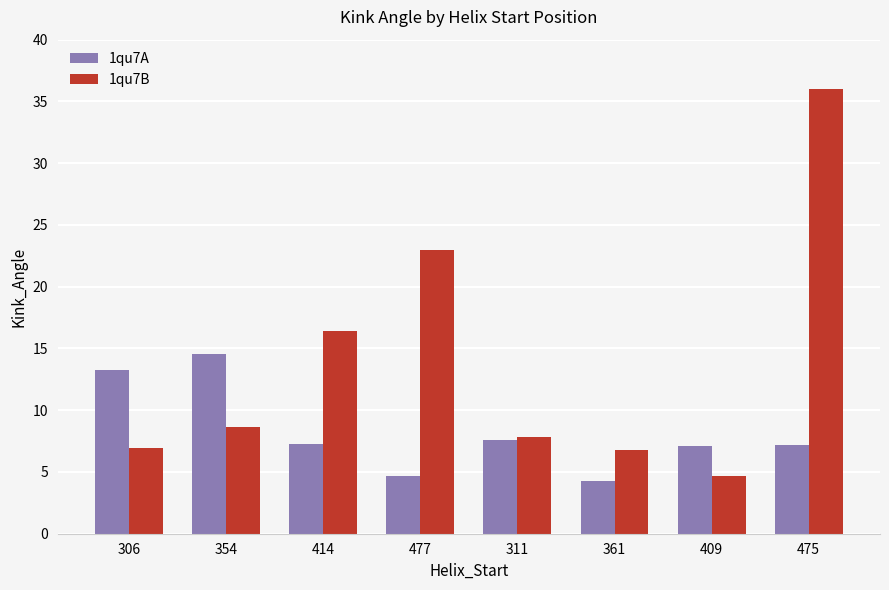

Where does the 1qu7A series first go above 7?

306